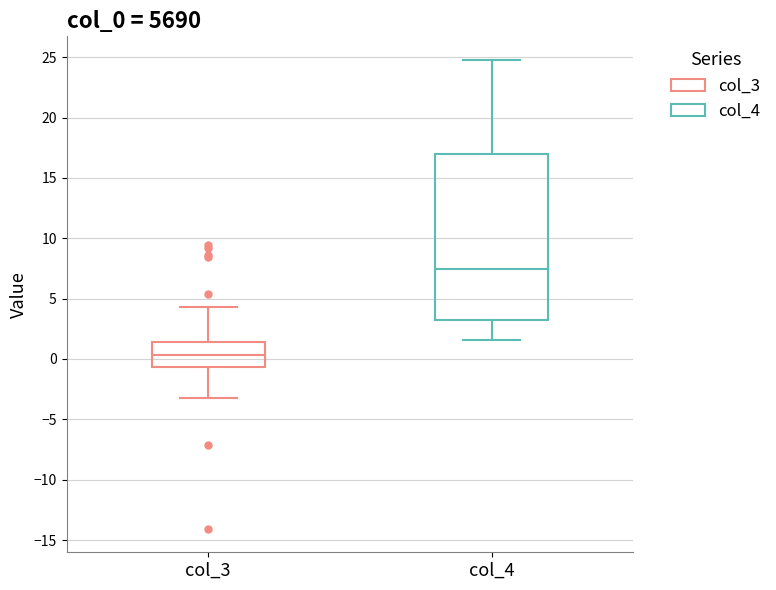

Which box has the lowest median line?

col_3